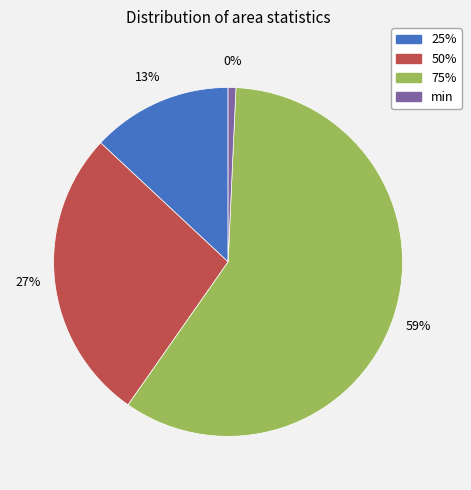

Is the sum of 75% and 25% greater than half?

Yes